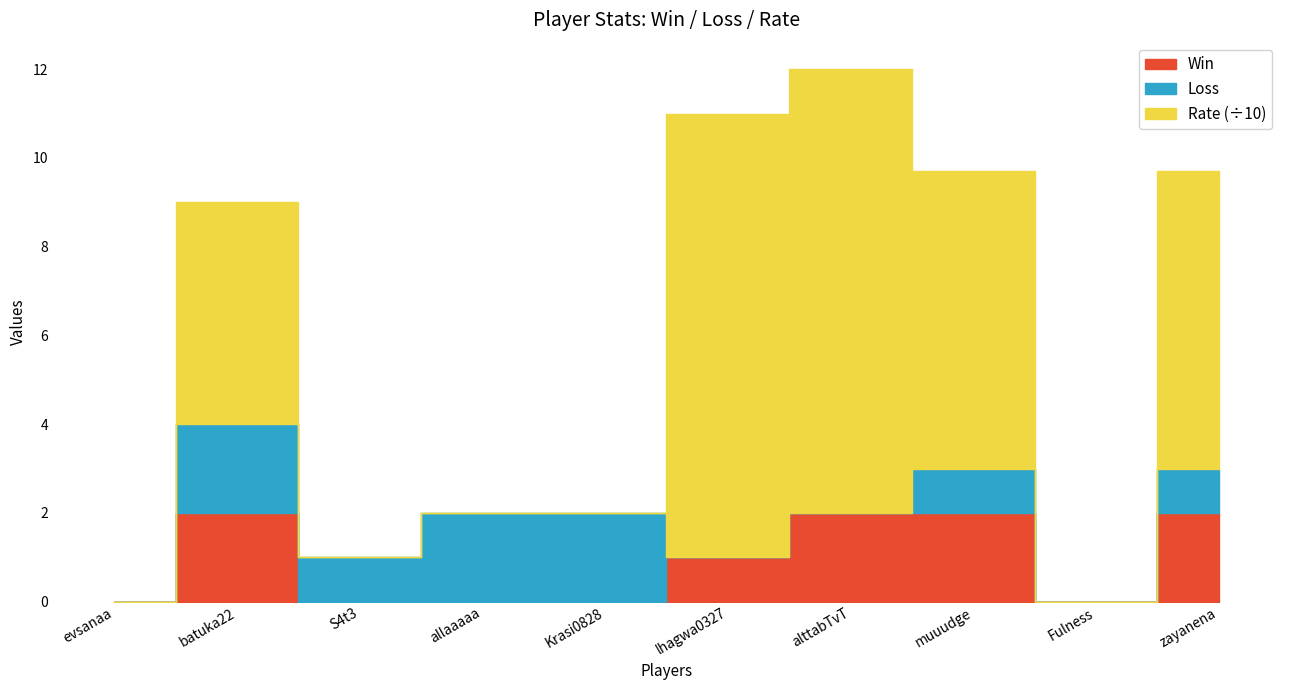

Reading left to right, transcribe all the data shown in this chart.

Win: evsanaa=0	batuka22=2	S4t3=0	allaaaaa=0	Krasi0828=0	lhagwa0327=1	alttabTvT=2	muuudge=2	Fulness=0	zayanena=2
Loss: evsanaa=0	batuka22=2	S4t3=1	allaaaaa=2	Krasi0828=2	lhagwa0327=0	alttabTvT=0	muuudge=1	Fulness=0	zayanena=1
Rate: evsanaa=0	batuka22=50	S4t3=0	allaaaaa=0	Krasi0828=0	lhagwa0327=100	alttabTvT=100	muuudge=67	Fulness=0	zayanena=67